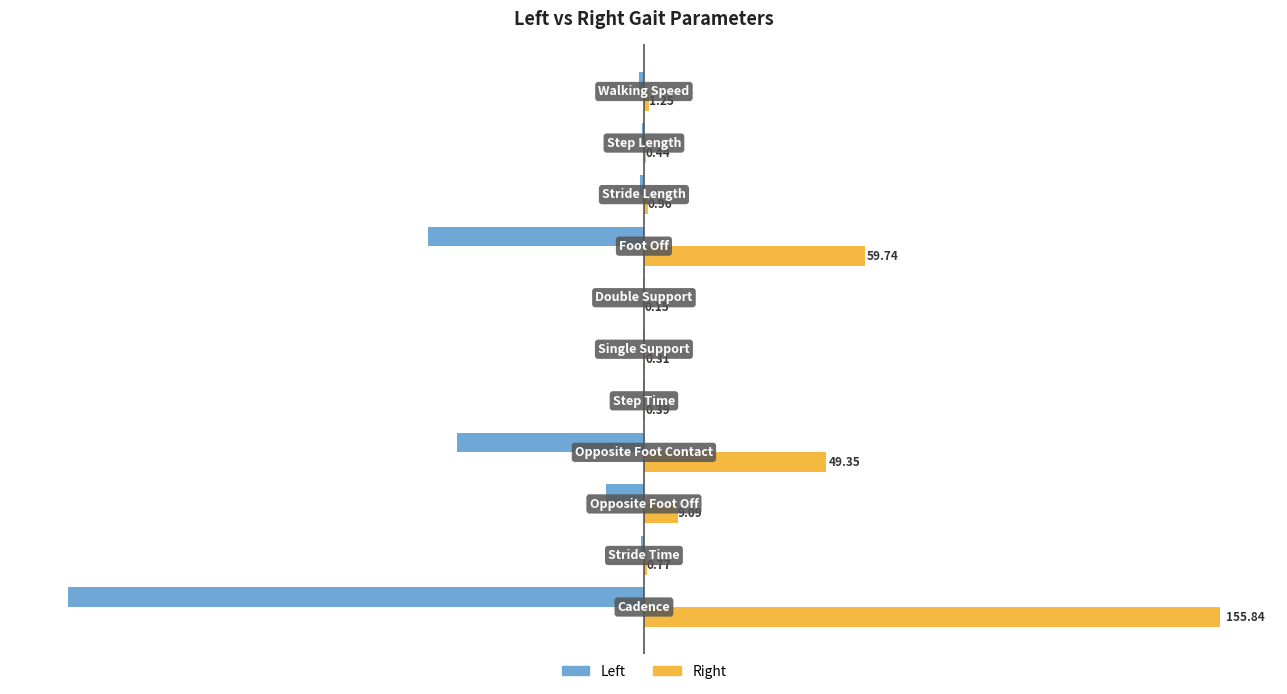

Which series has the largest total across all categories?

Right